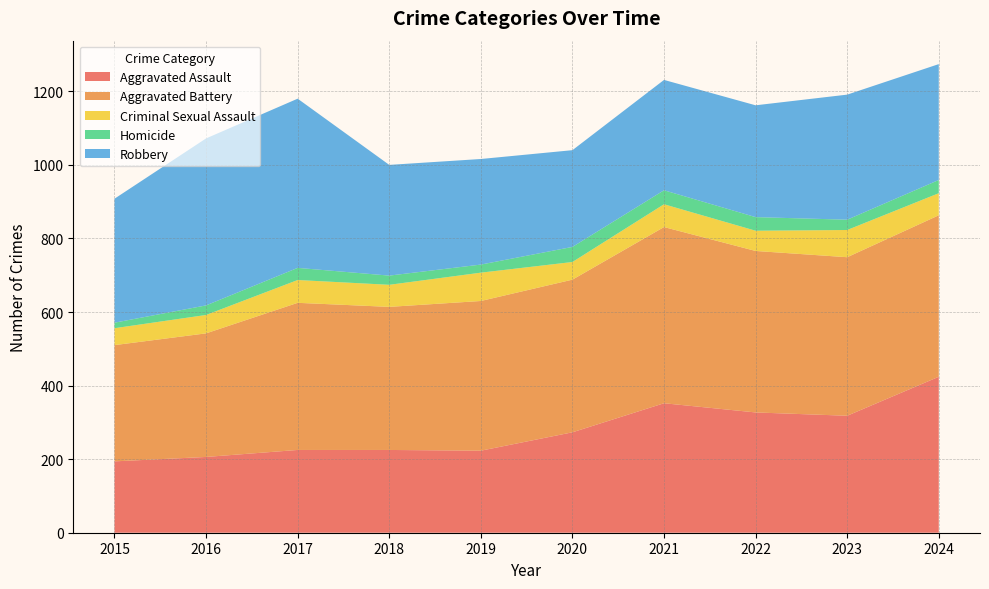

Reading left to right, transcribe all the data shown in this chart.

Aggravated Assault: 194	206	225	225	223	273	352	327	318	424
Aggravated Battery: 316	336	400	389	407	415	479	439	431	439
Criminal Sexual Assault: 46	50	62	60	77	48	62	55	74	60
Homicide: 15	26	33	25	22	41	38	37	28	36
Robbery: 337	454	460	301	287	263	300	304	340	315